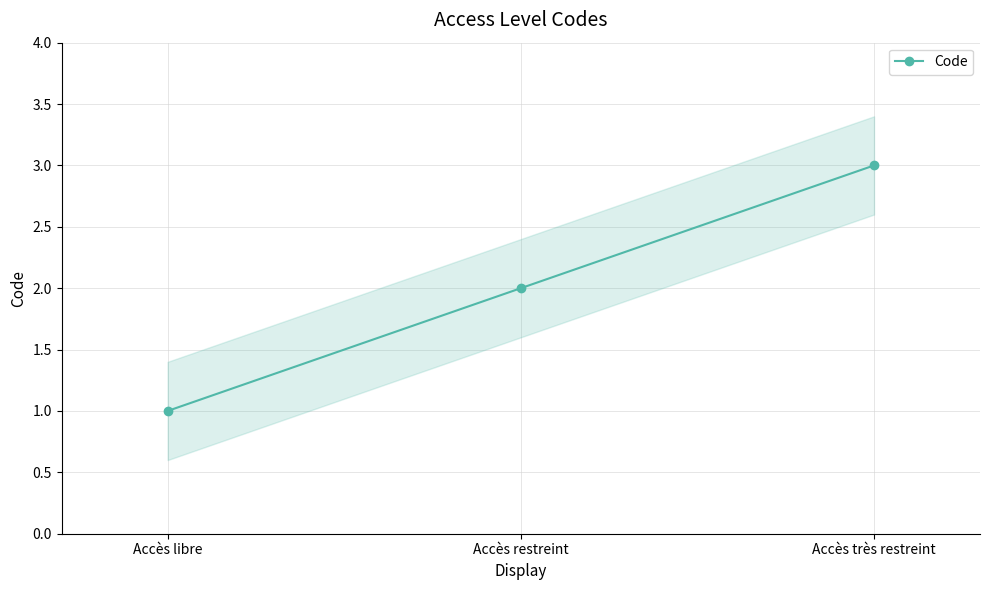

How many values are between 1 and 3?

3